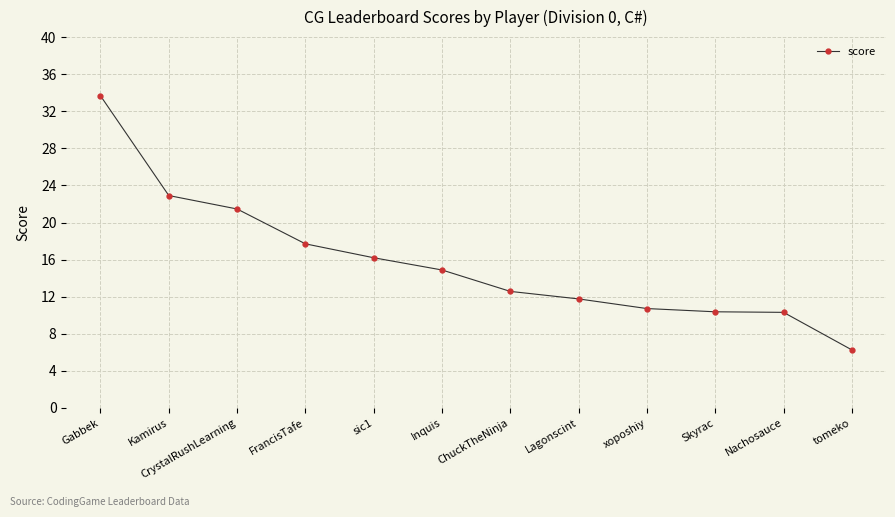

What is the greatest value displayed?

33.7